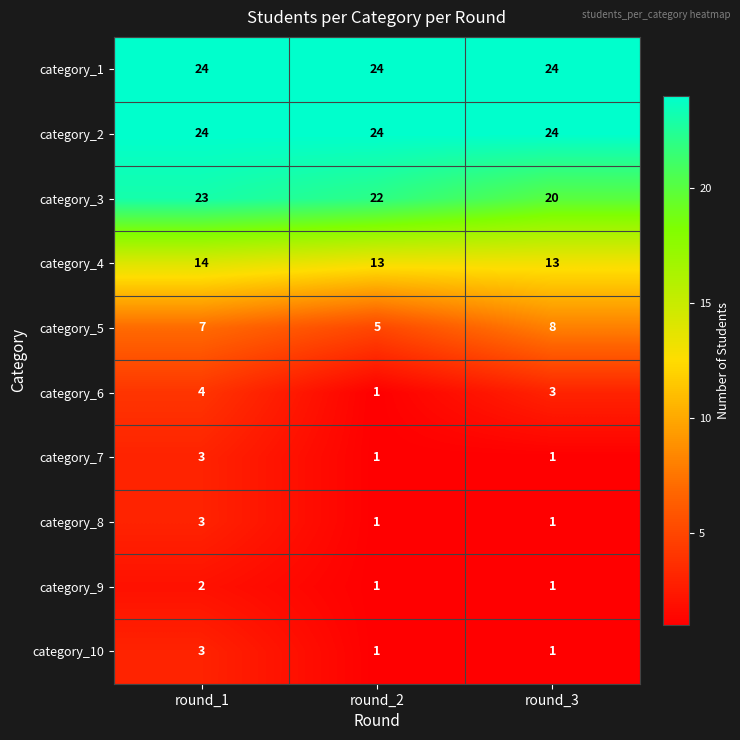

At how many categories does at least one series exceed 15?

3